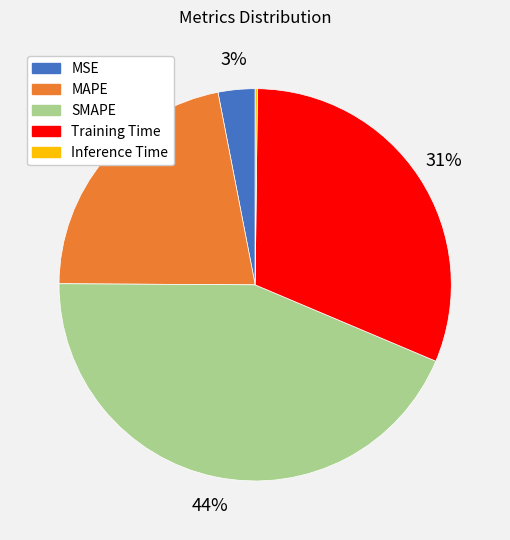

Is it true that MAPE is 22% of the pie?

True